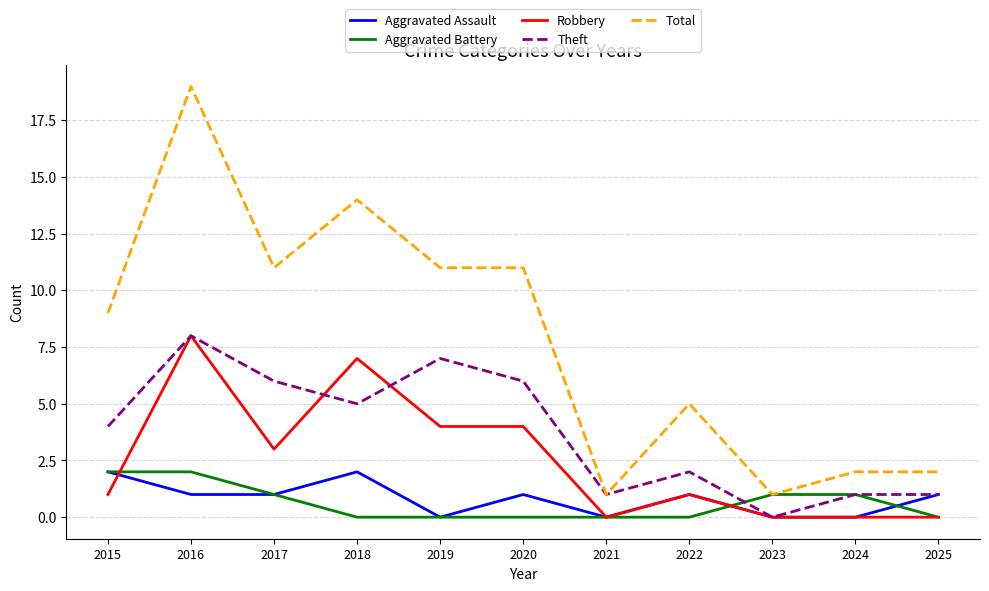

Which series changed the most between 2018 and 2024?

Total